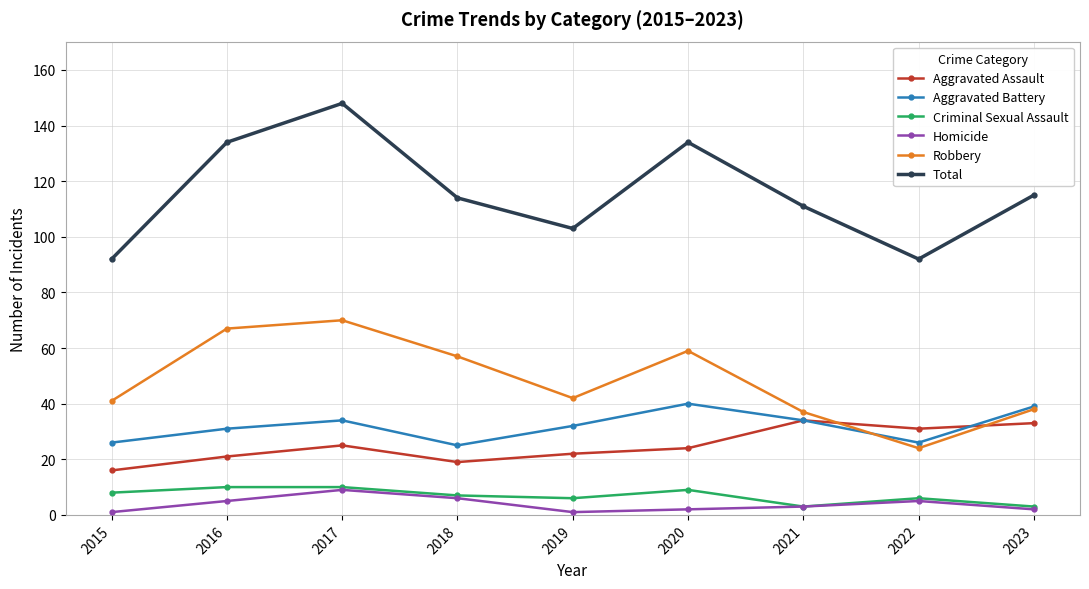

True or false: Aggravated Battery and Homicide intersect in this chart.

False